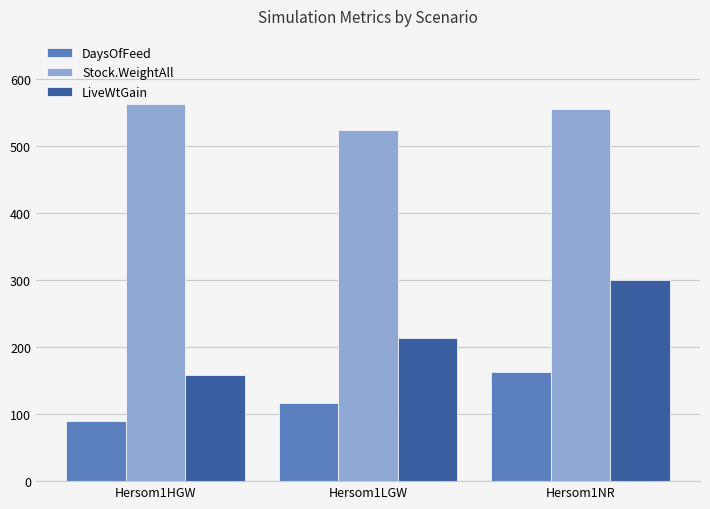

Reading right to left, extract all data points from this chart.

DaysOfFeed: Hersom1NR=163	Hersom1LGW=116	Hersom1HGW=89
Stock.WeightAll: Hersom1NR=555	Hersom1LGW=524	Hersom1HGW=563
LiveWtGain: Hersom1NR=300	Hersom1LGW=213	Hersom1HGW=159